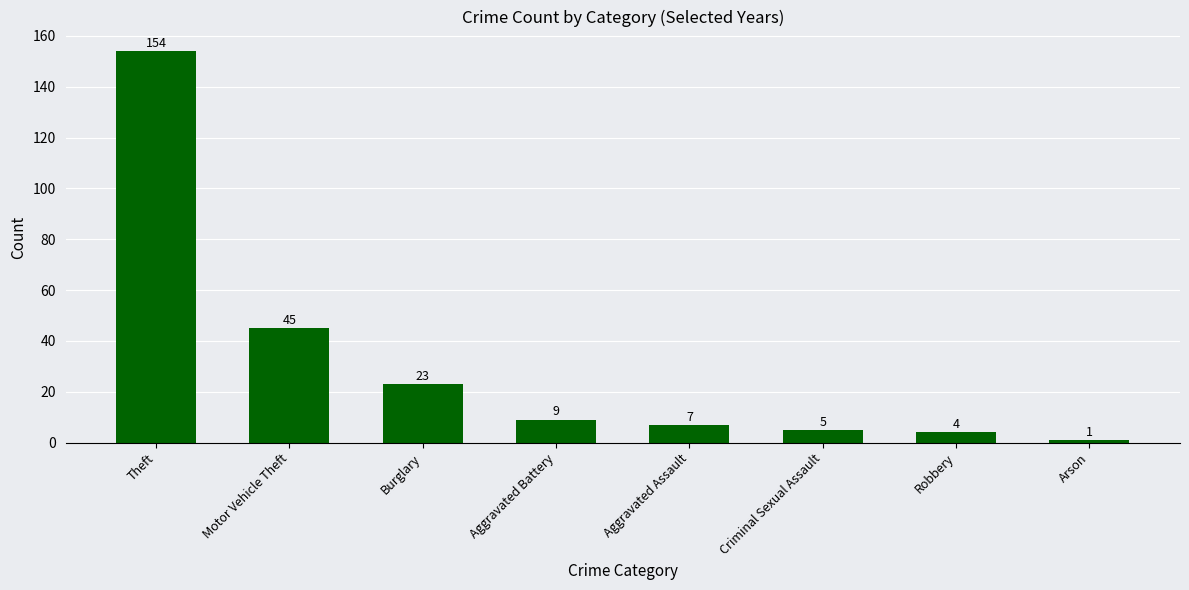

Which has a higher value, Aggravated Battery or Arson?

Aggravated Battery